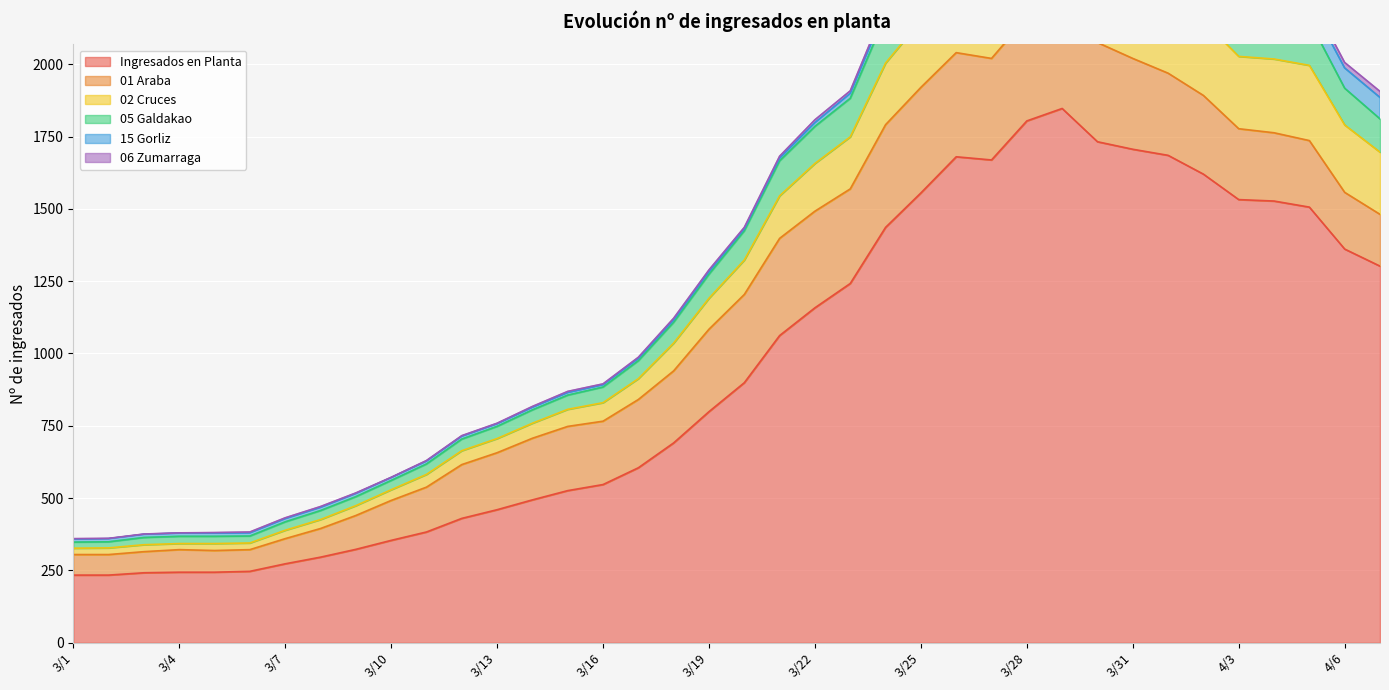

Which label corresponds to the largest value in the chart?

3/29